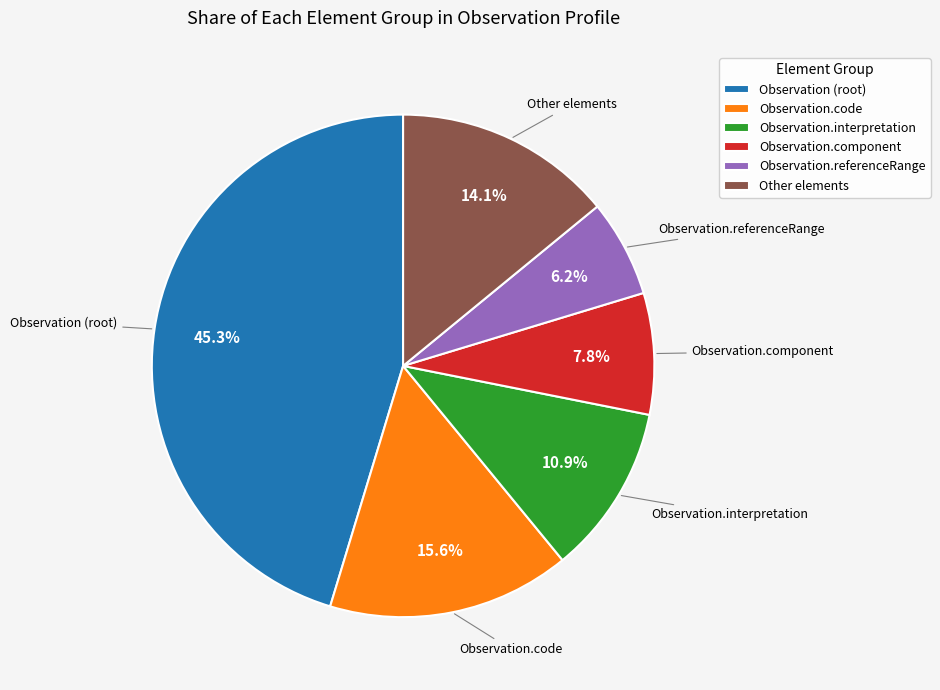

What is the largest slice in the pie chart?

Observation (root)